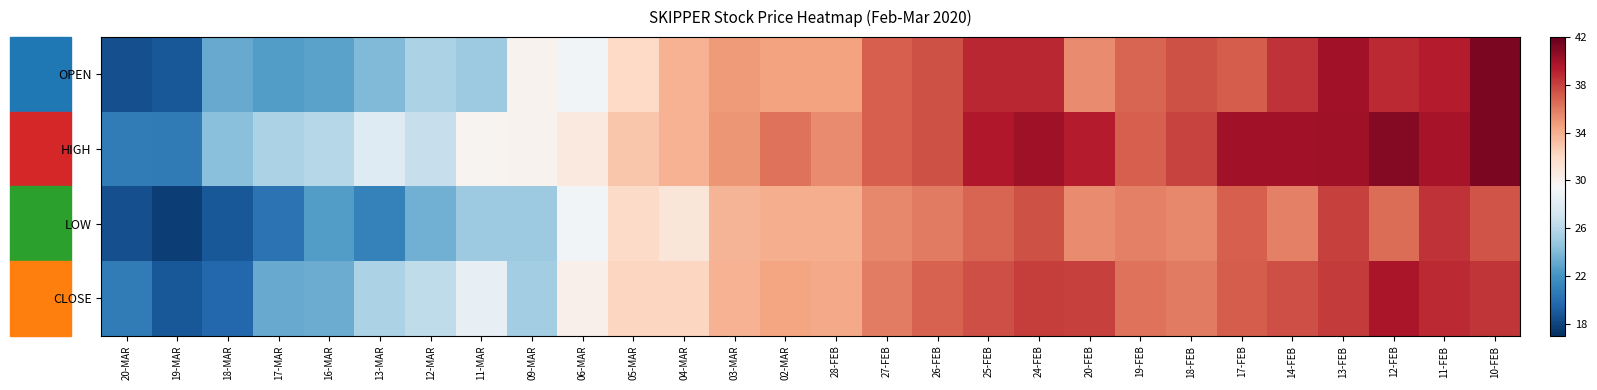

Which has a higher value, 13-FEB or 02-MAR?

13-FEB